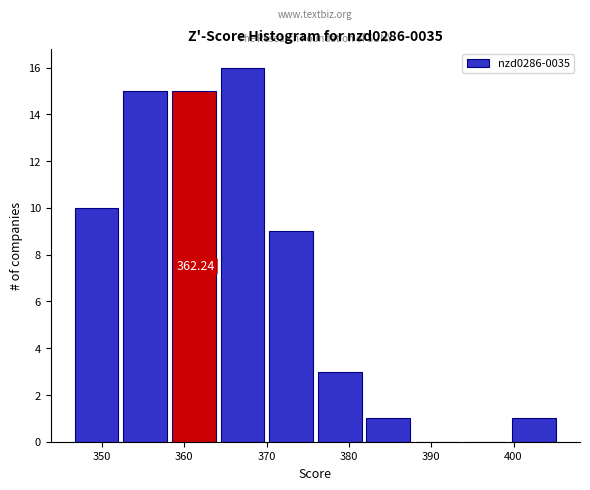

Over which range of the x-axis is the bar tallest?

364 to 370